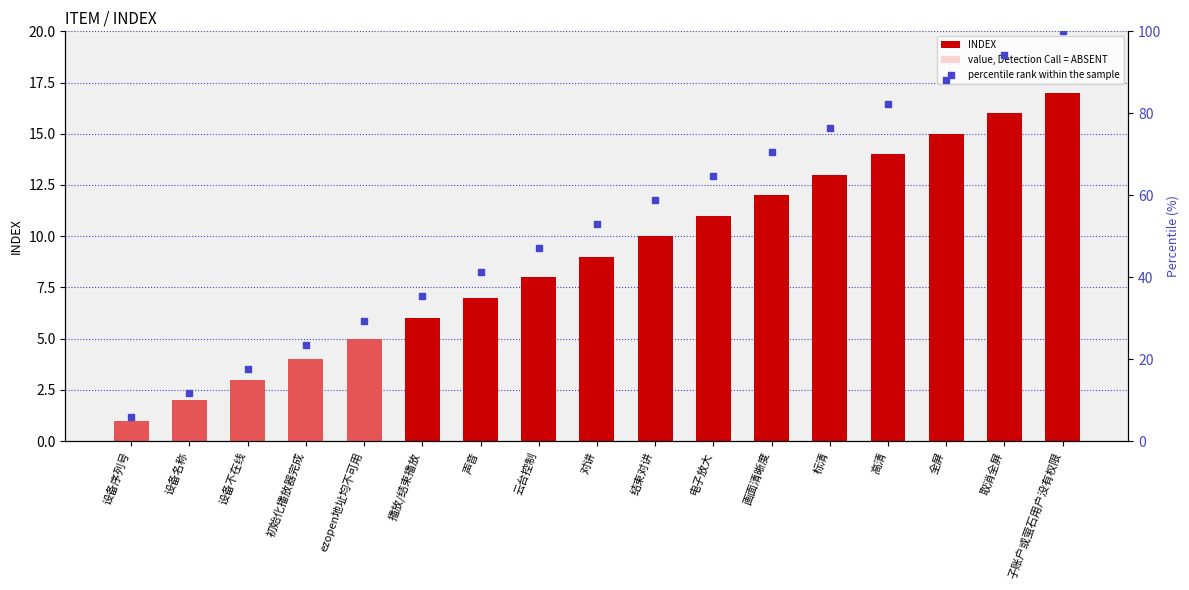

At how many categories does at least one series exceed 16?

15